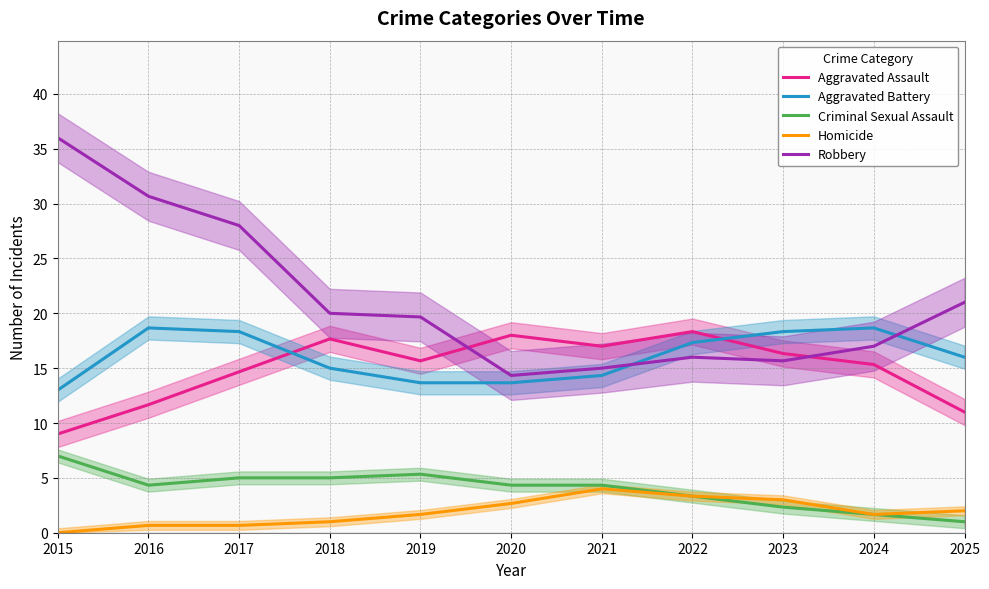

Is this an area chart (filled region under the line)?

No